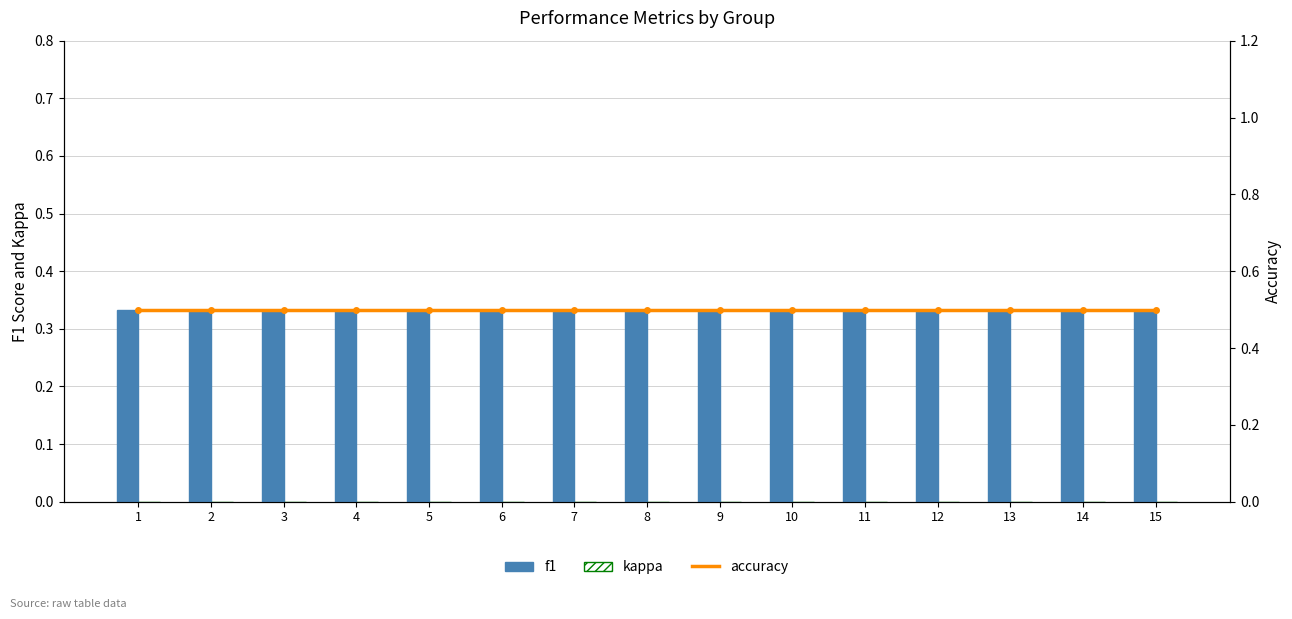

What is the average value of the f1 series?

0.3